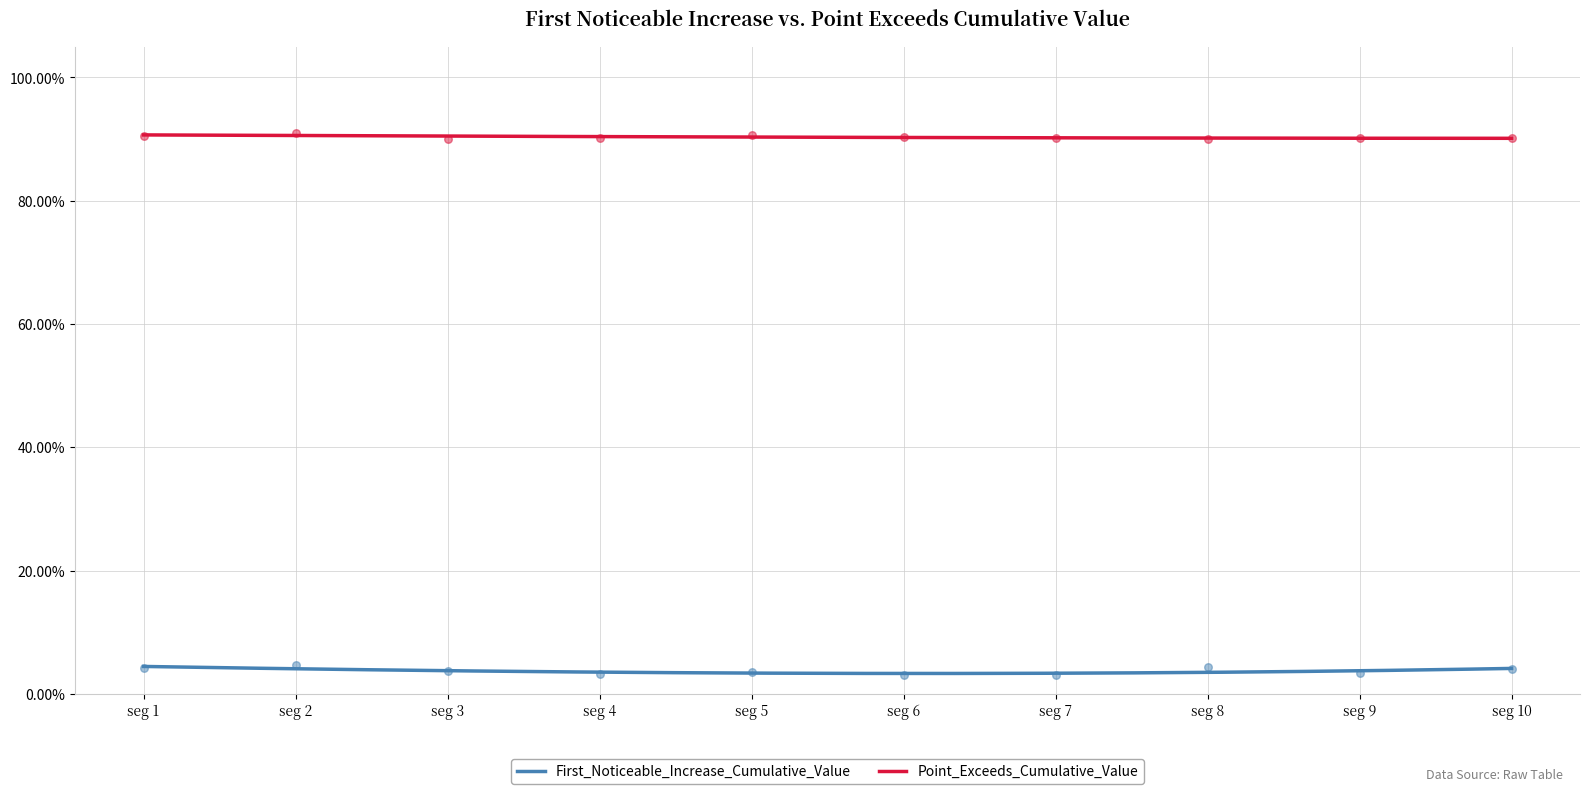

Which series has the largest total across all categories?

Point_Exceeds_Cumulative_Value